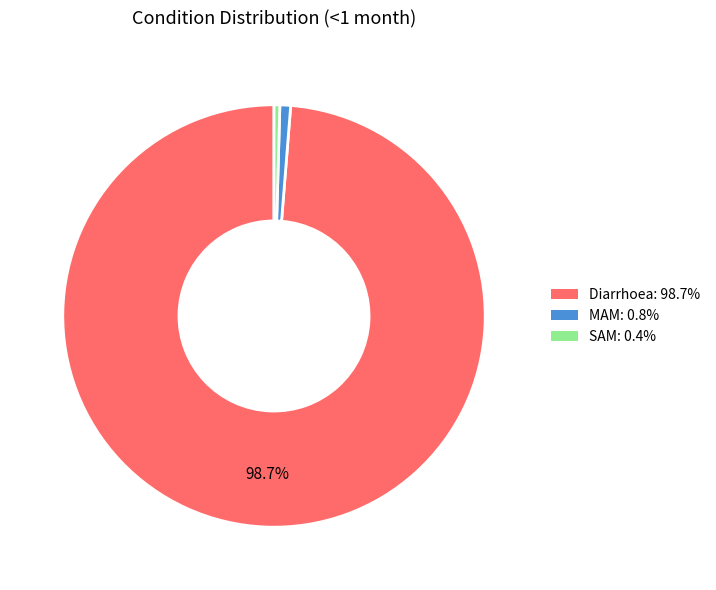

Is there any slice that represents more than half of the pie?

Yes